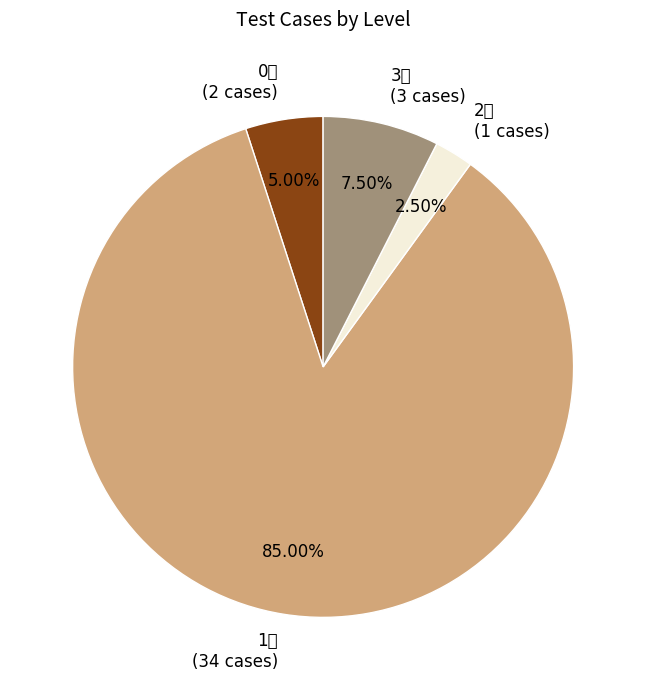

What percentage is NOT represented by 1级?

15.0%